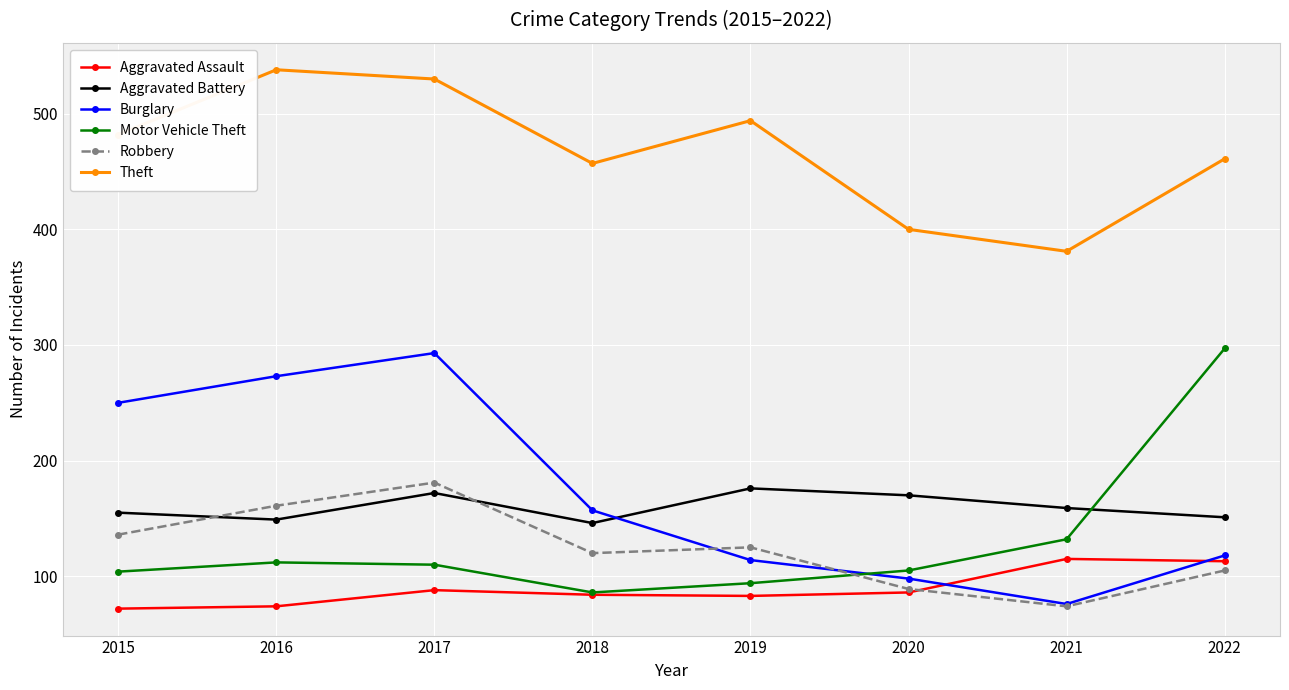

What is the value of the Robbery point at the 7th from the left?

74